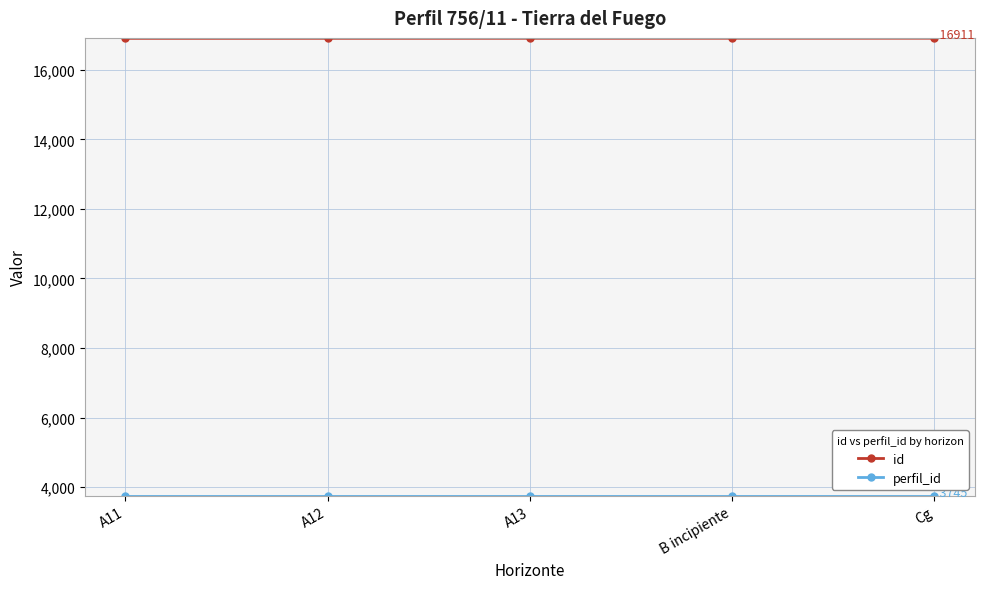

At how many categories does at least one series exceed 8197?

5